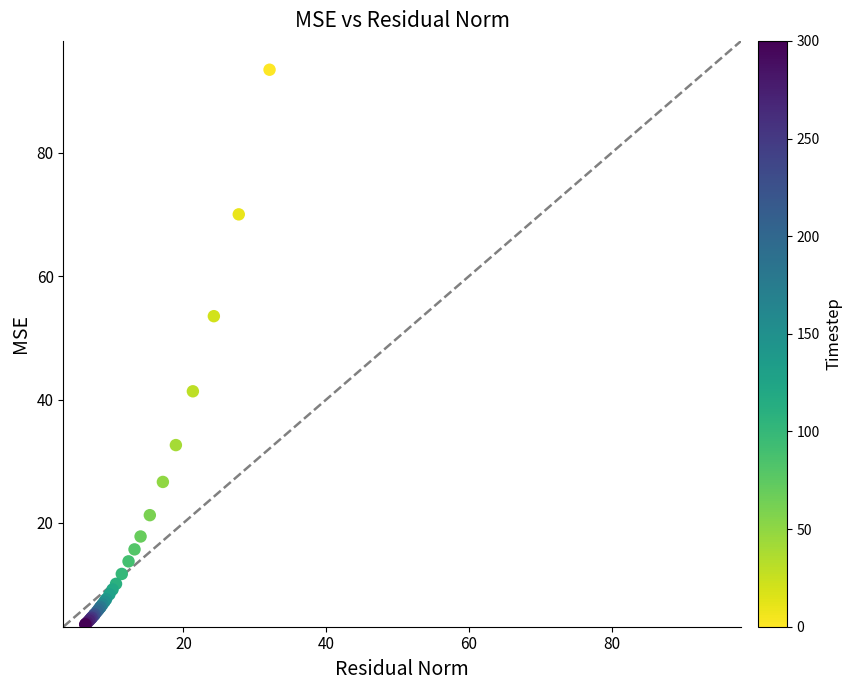

What Y value in the scatter plot is closest to 48?

53.5